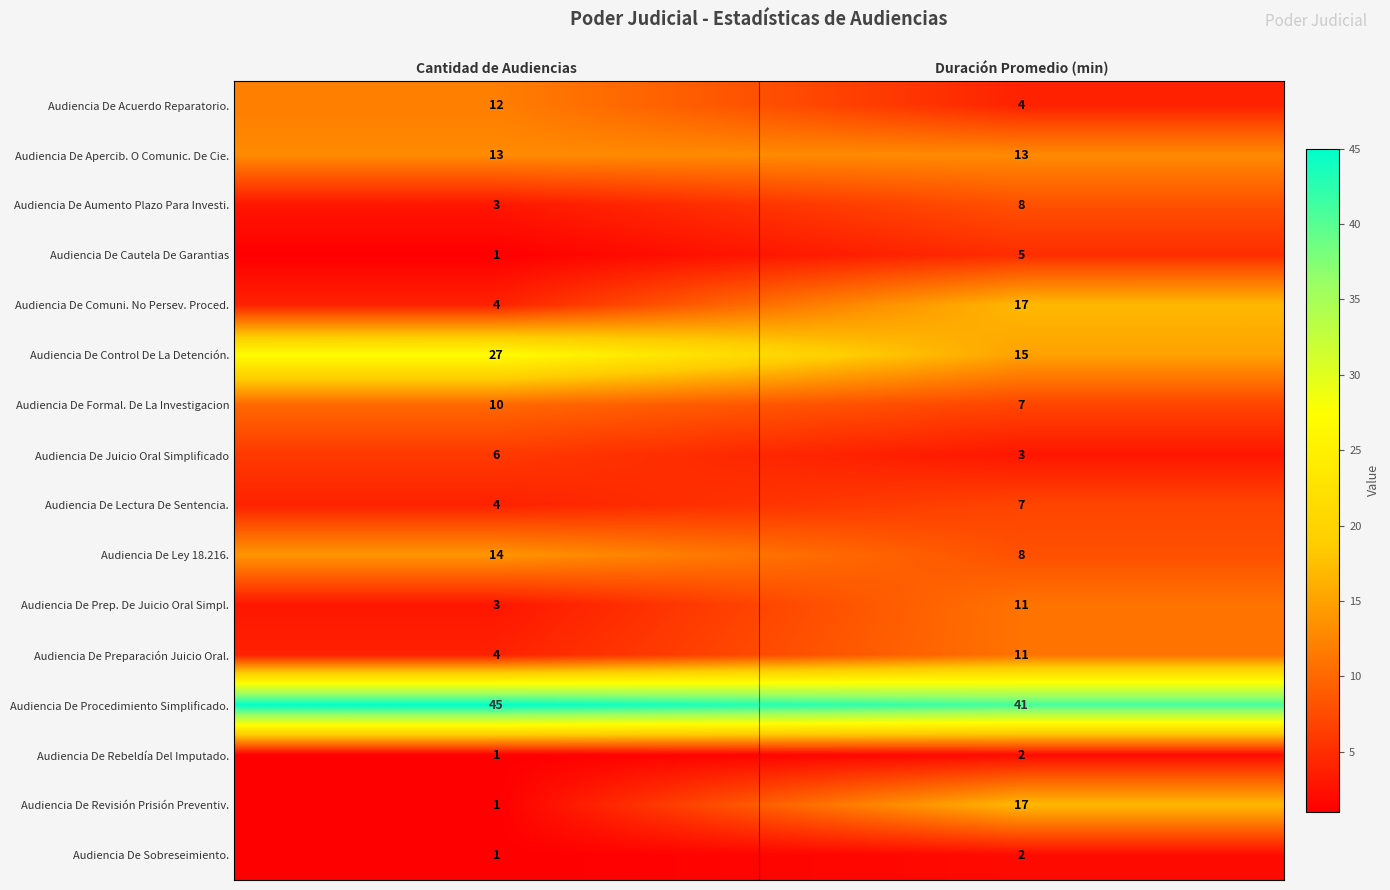

What is the difference between the Audiencia De Preparación Juicio Oral. values at Cantidad de Audiencias and Duración Promedio (min)?

7